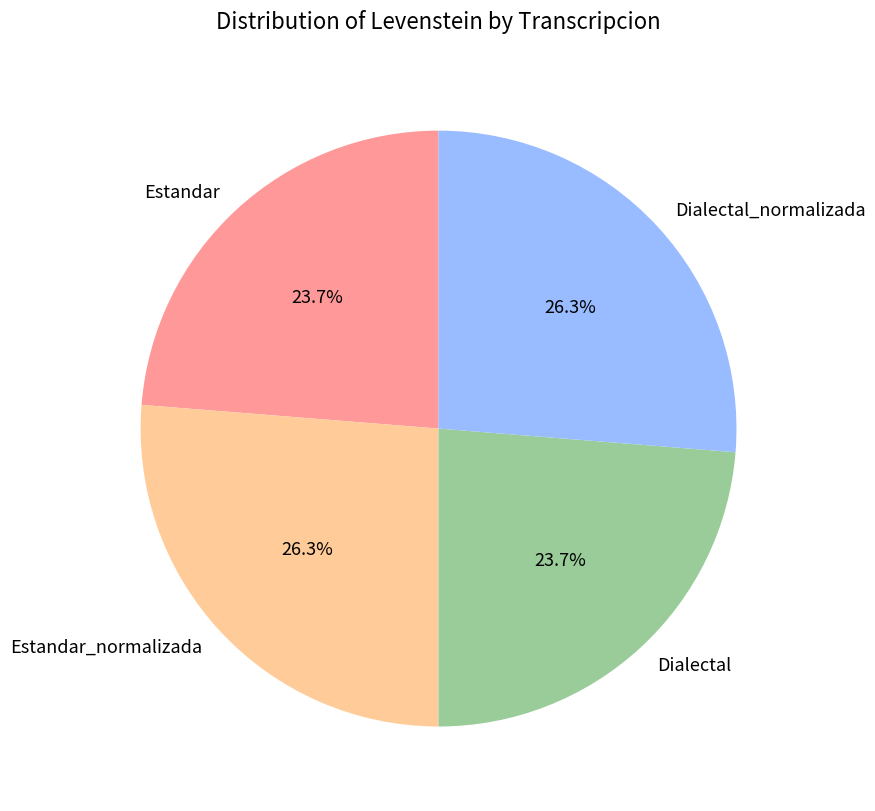

Count the number of slices in the pie.

4